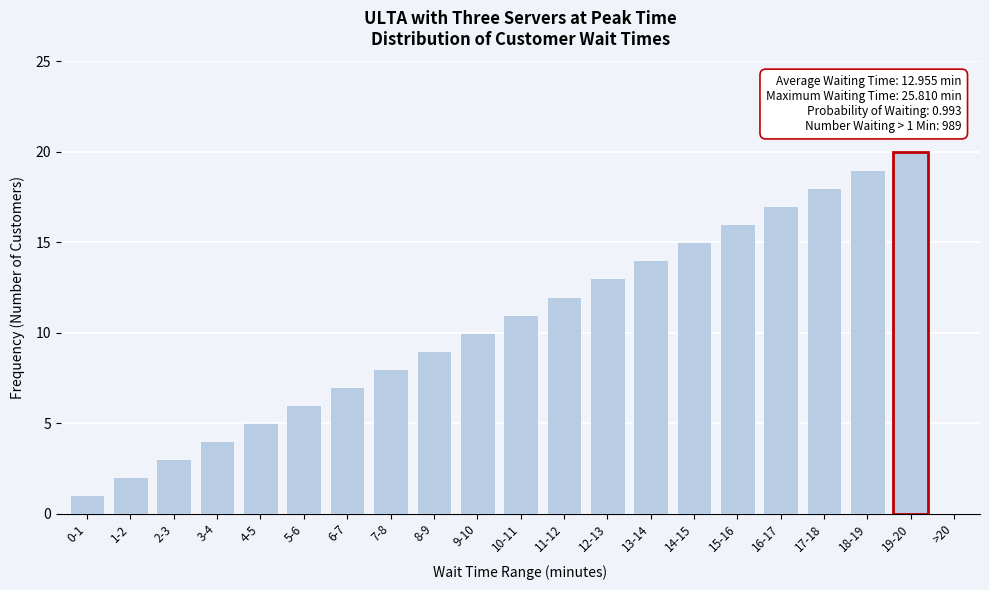

Reading left to right, what are all the values shown in this chart?

0-1=1	1-2=2	2-3=3	3-4=4	4-5=5	5-6=6	6-7=7	7-8=8	8-9=9	9-10=10	10-11=11	11-12=12	12-13=13	13-14=14	14-15=15	15-16=16	16-17=17	17-18=18	18-19=19	19-20=20	>20=0